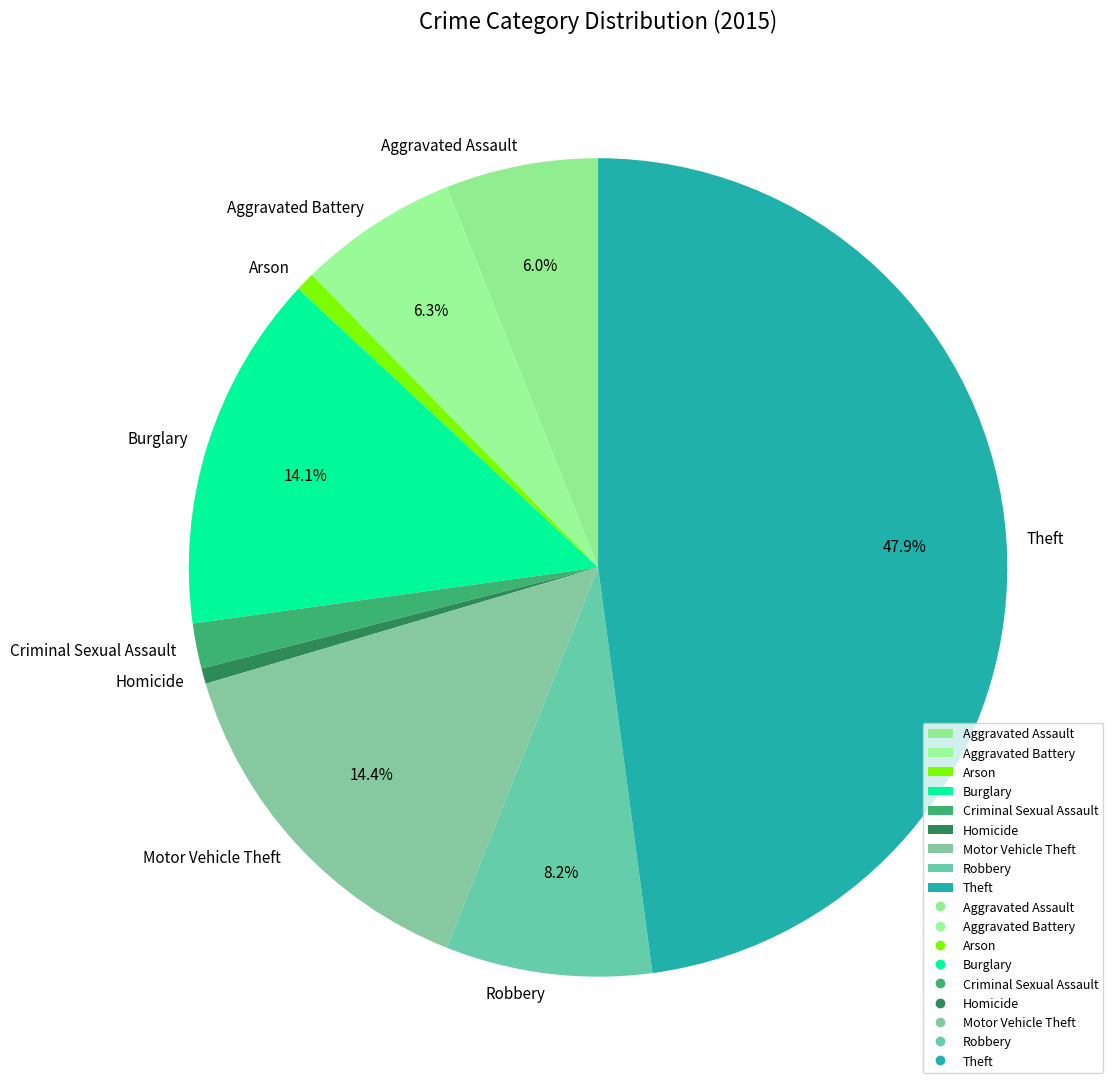

Combined, do Burglary and Homicide account for over 50%?

No